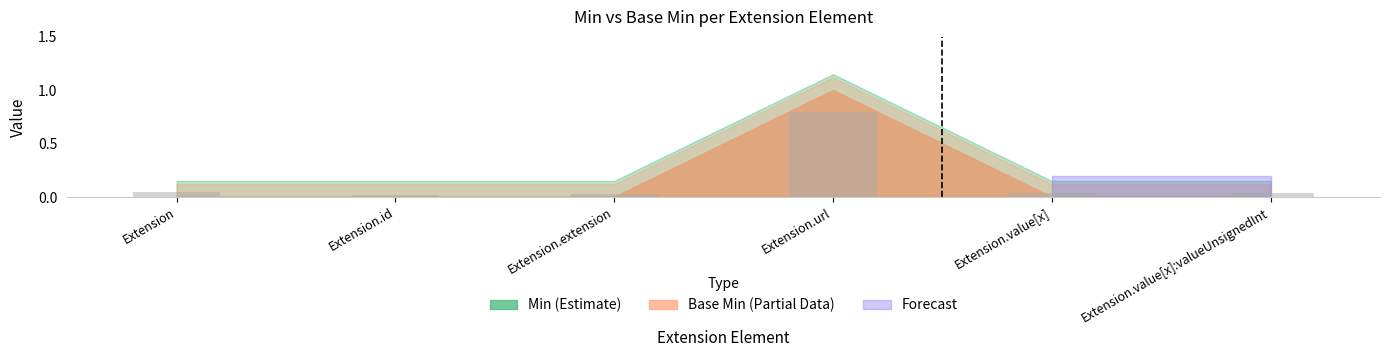

Is it true that the value at Extension is 0.0?

False